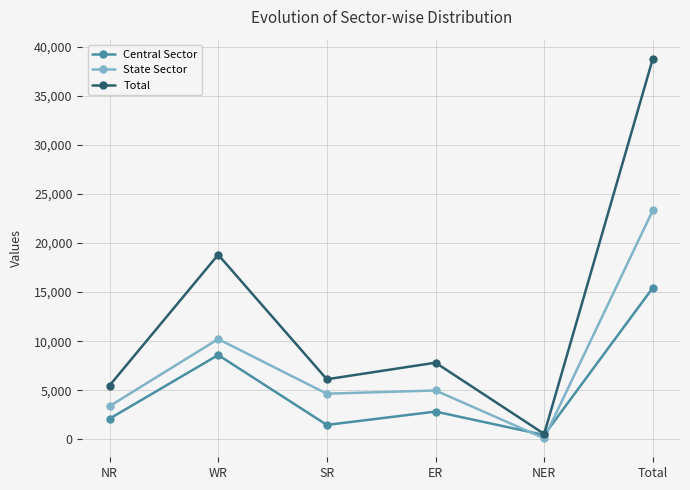

Rank the series at WR from highest to lowest value.

Total, State Sector, Central Sector